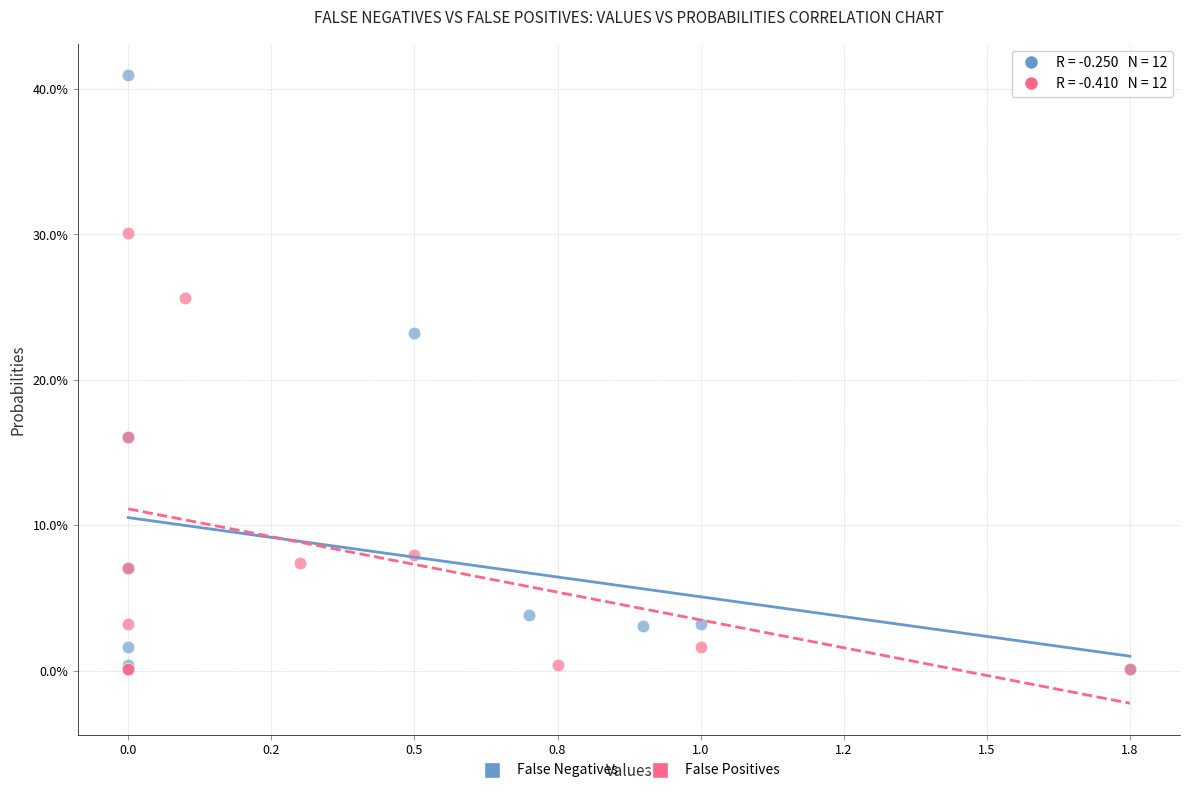

What are all the series names shown in the legend?

False Negatives, False Positives